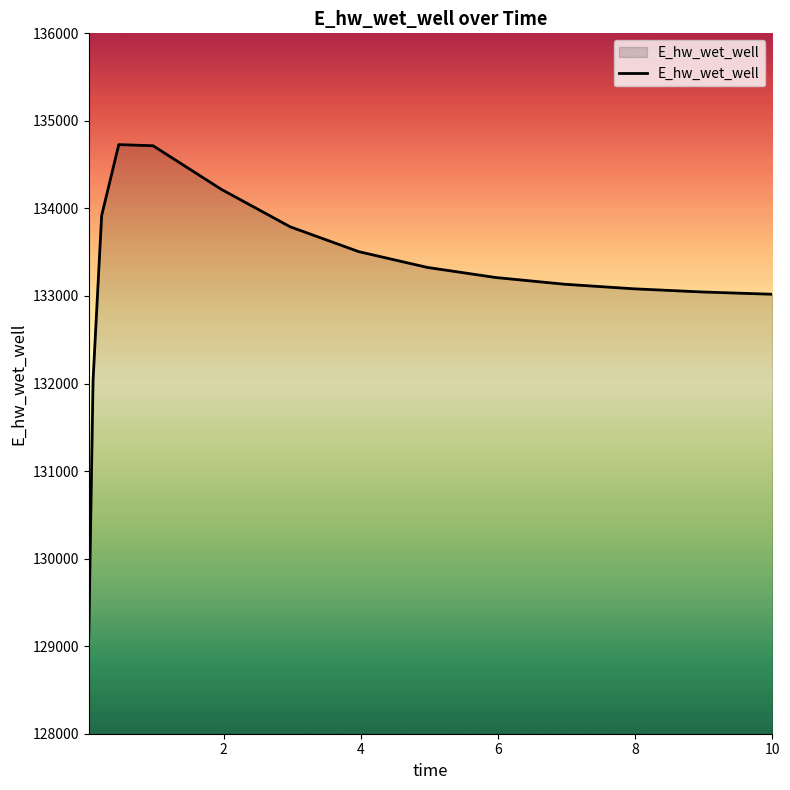

Count the number of data series in this chart.

1